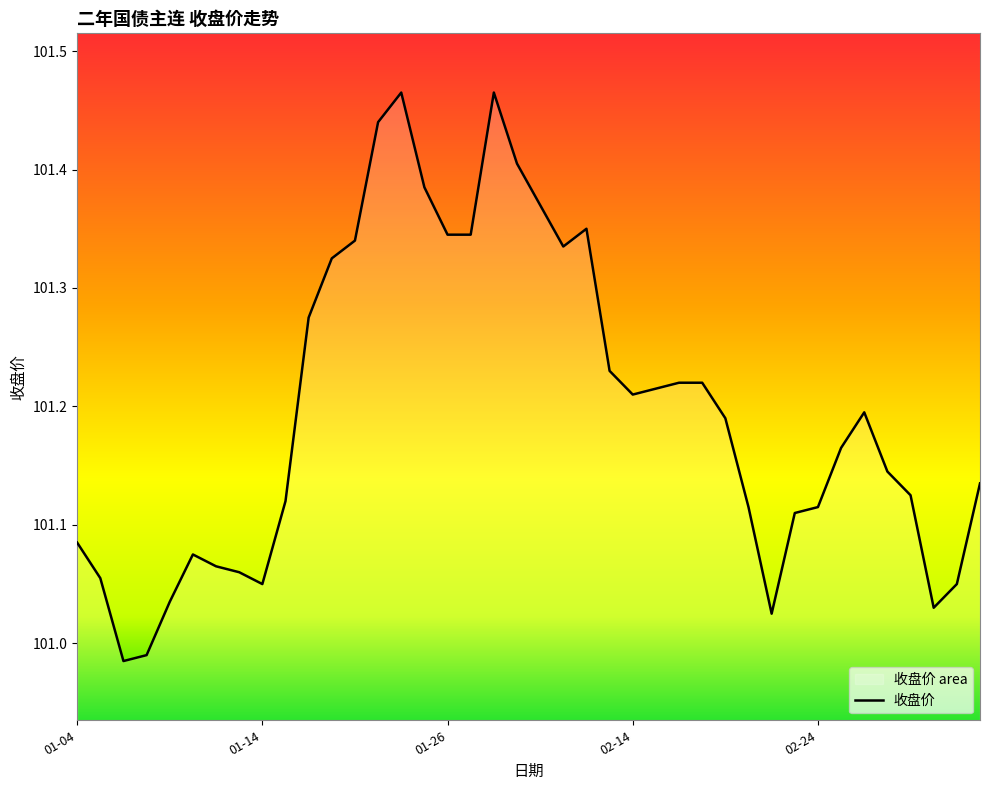

Where does the data first go above 101?

01-04